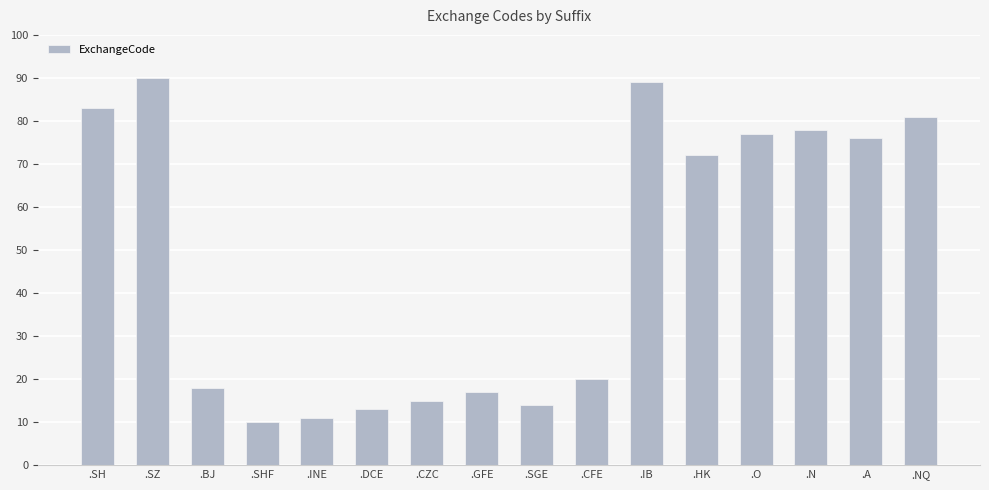

What is the ratio of the value at .CZC to the value at .NQ?

0.2